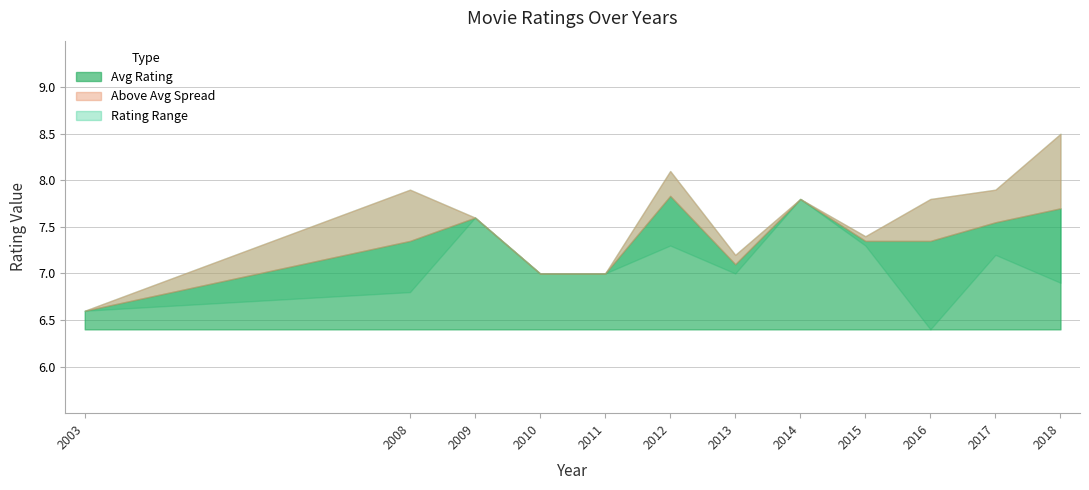

What is the difference between the maximum and minimum values in the Upper Band series?

1.9